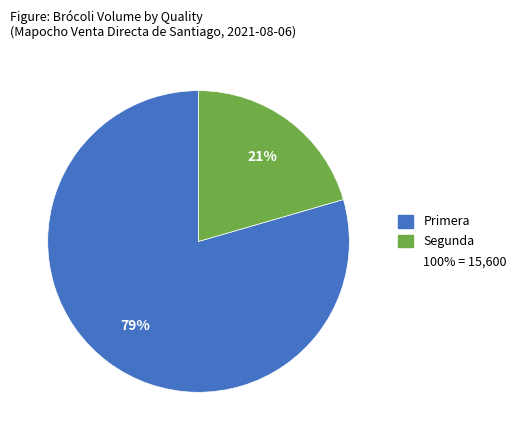

Is there any slice that represents more than half of the pie?

Yes